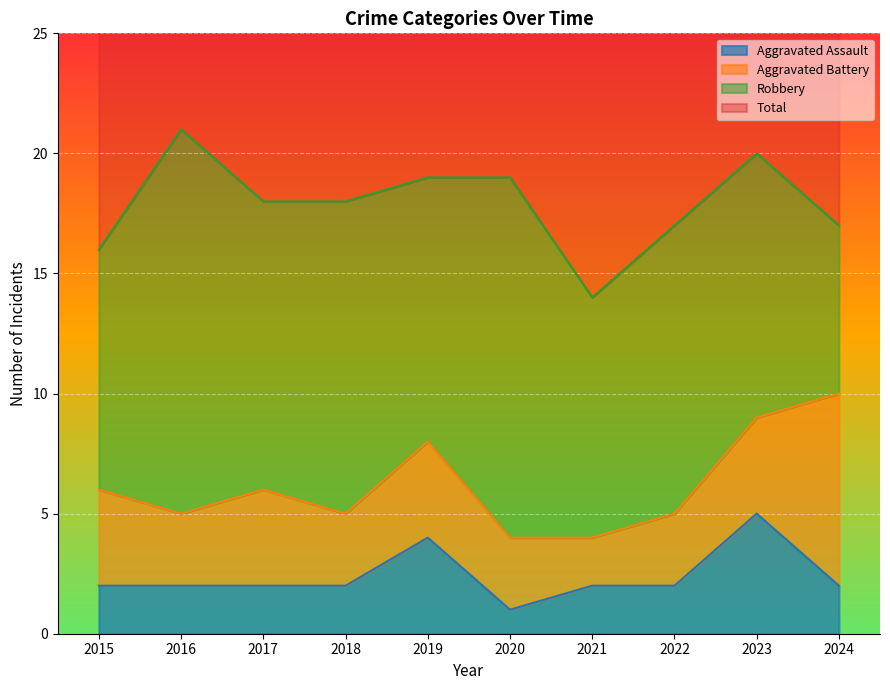

The Aggravated Assault series shows 1 at 2021. True or false?

False